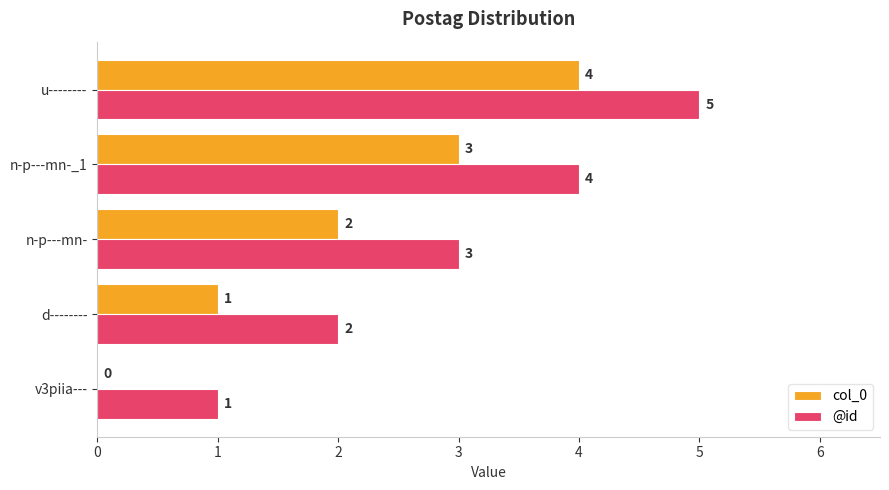

The col_0 series shows 2 at n-p---mn-. True or false?

True